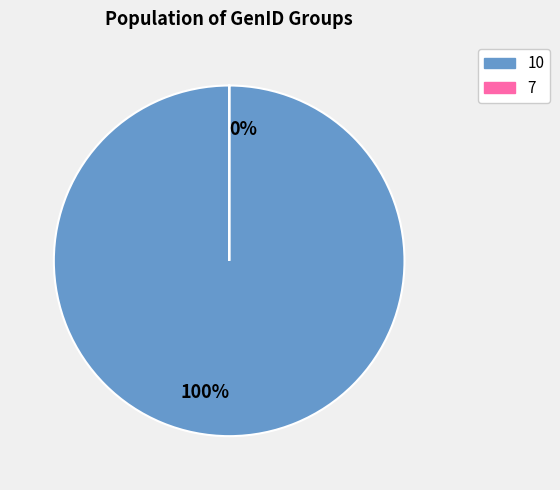

What portion of the pie excludes 7?

100.0%